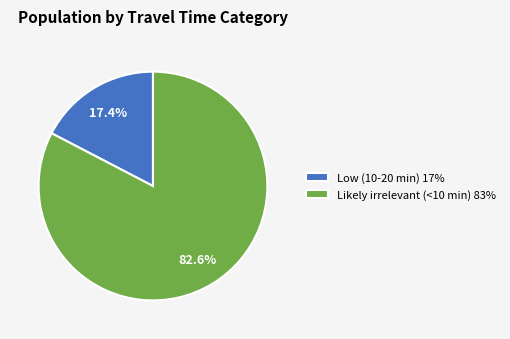

To the nearest percent, what portion does Likely irrelevant (<10 min) represent?

83%